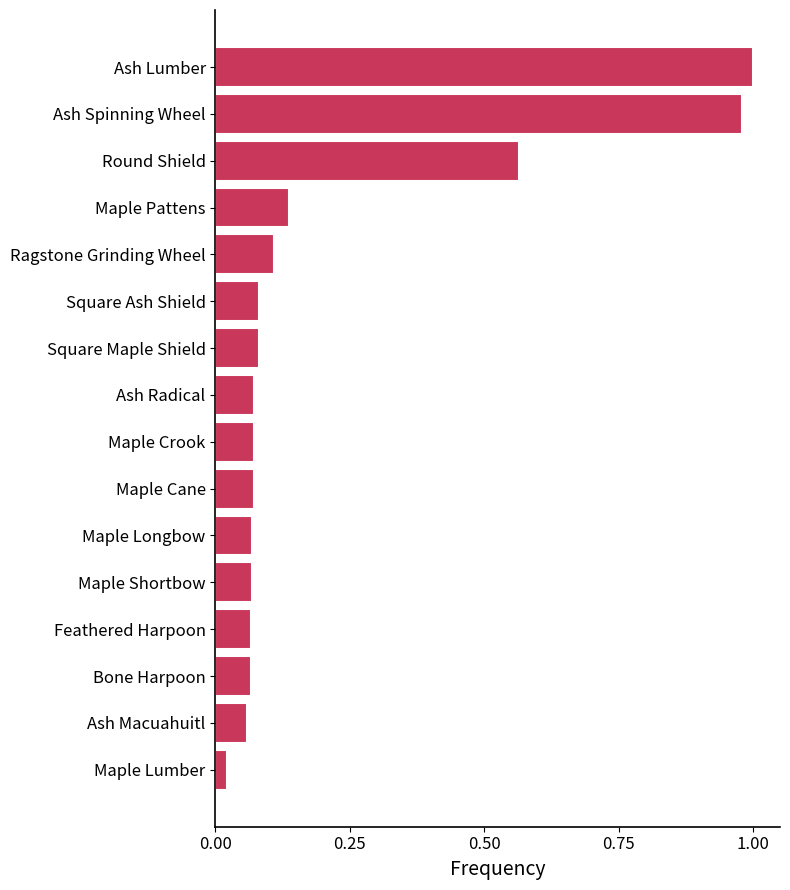

What is the sum of all values?

3.5